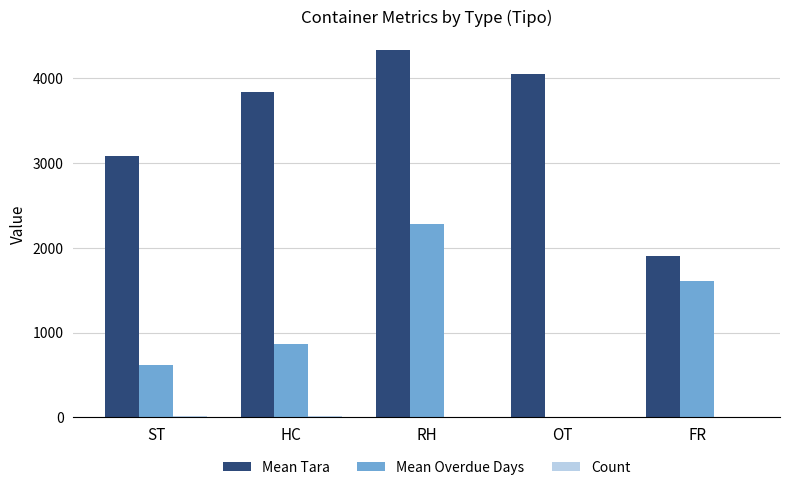

Which label corresponds to the largest value in the chart?

RH